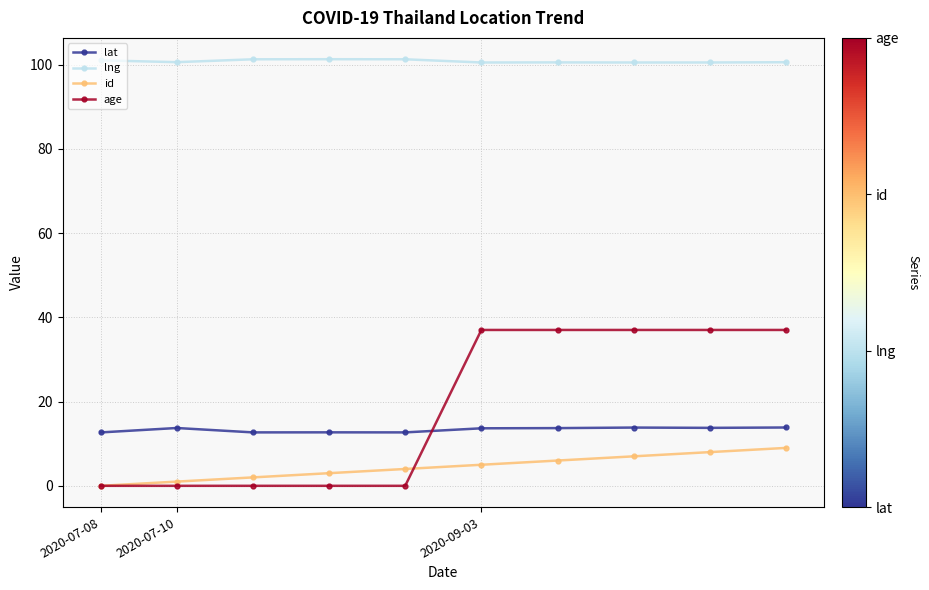

Count the number of categories in the chart.

10